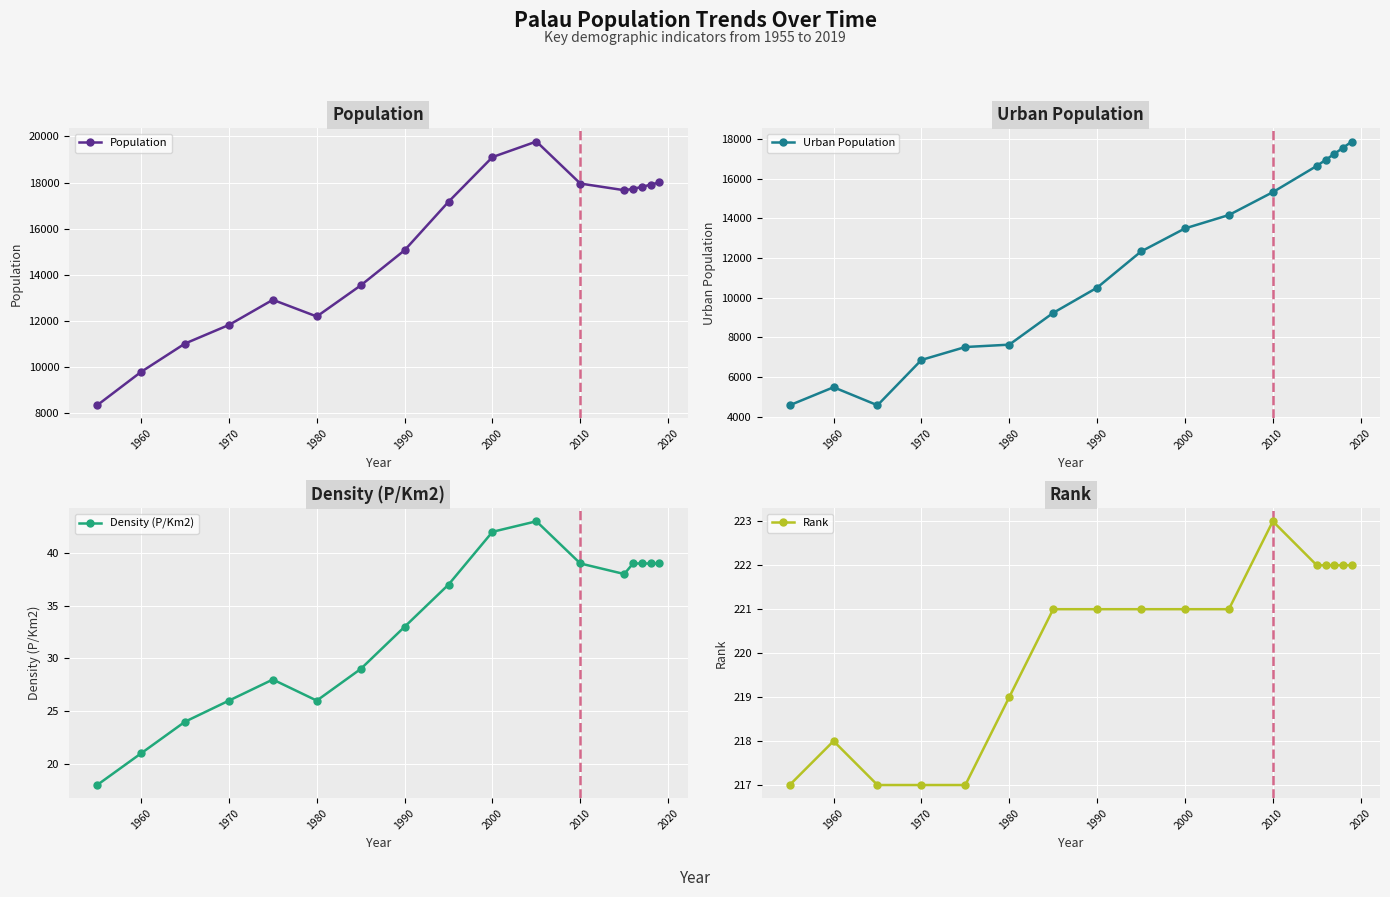

At which category does Density (P/Km2) reach its first local valley?

1980